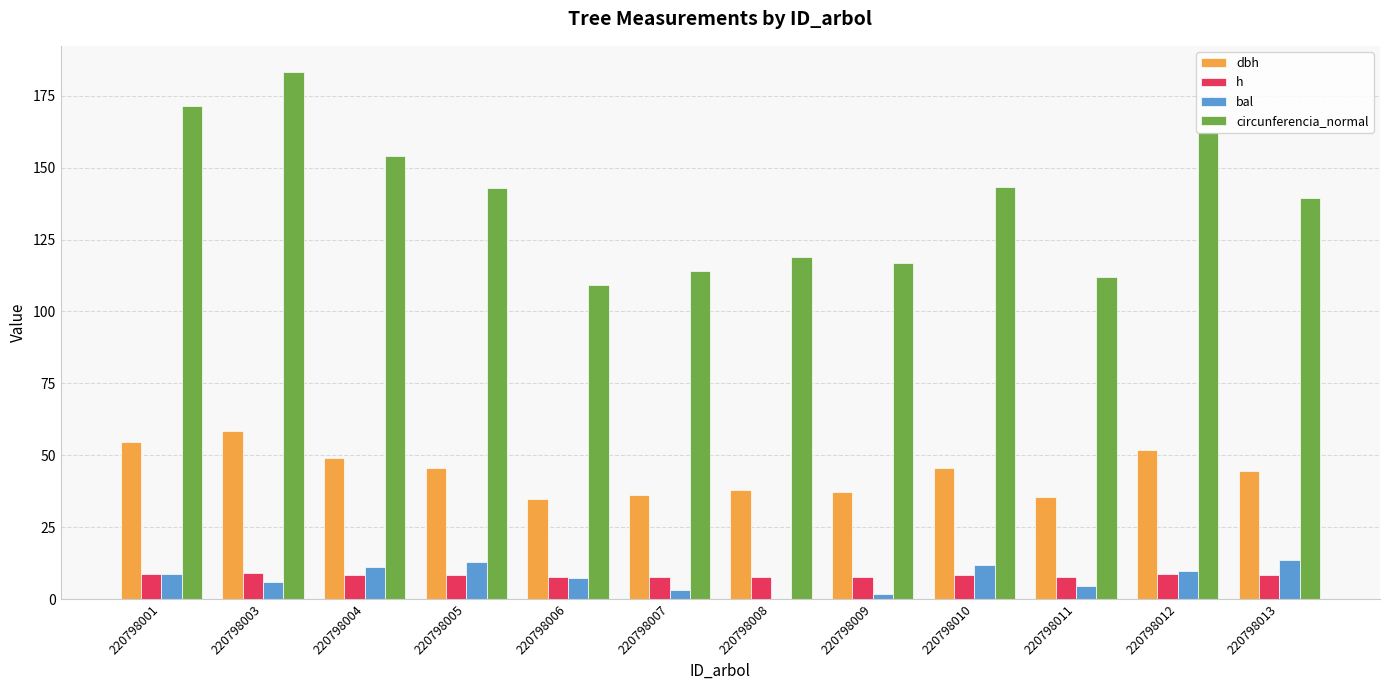

What is the spread (max minus min) of values at 220798004?

145.7